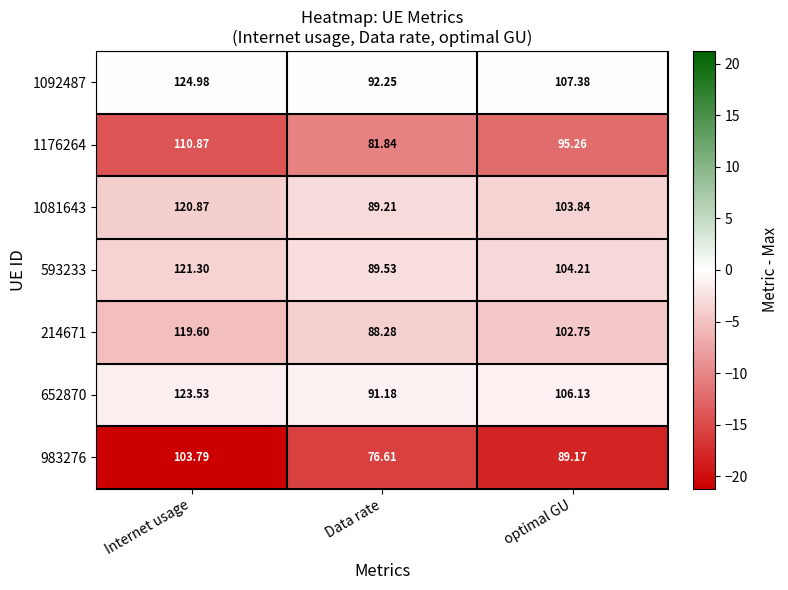

Rank the series by their maximum value, from highest to lowest.

1092487, 652870, 593233, 1081643, 214671, 1176264, 983276